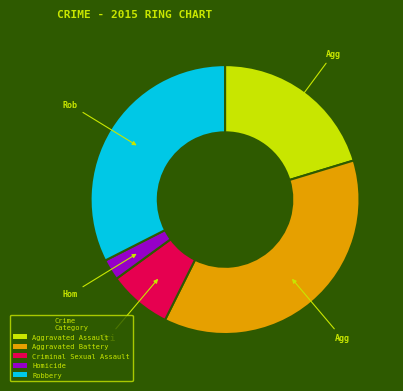

What is the smallest slice in the pie chart?

Homicide